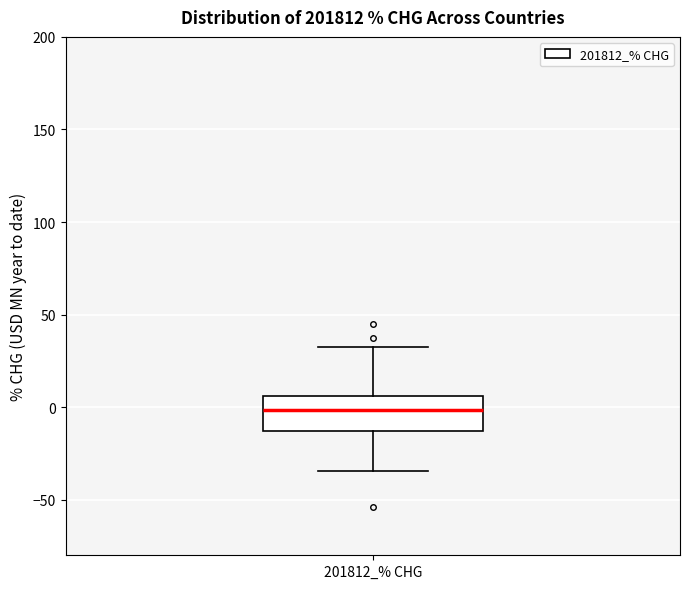

Read this box plot against the y-axis: the position of the median line, the range covered by the box, and the ends of both whiskers. The values are not printed on the chart, so give them approximately, as read against the axis.

median 0, box -15 to 5, whiskers -35 to 35